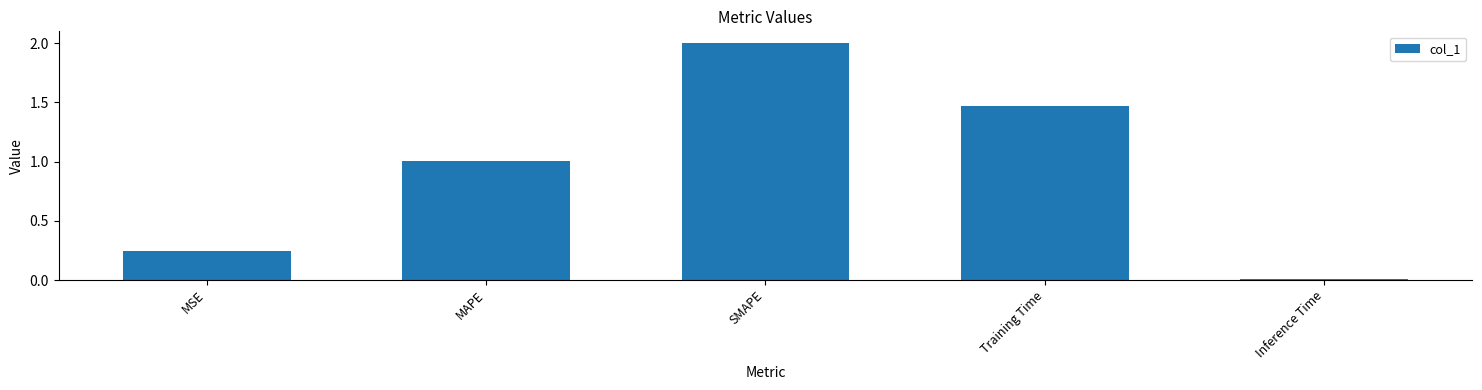

Rank the categories by value from lowest to highest.

Inference Time, MSE, MAPE, Training Time, SMAPE